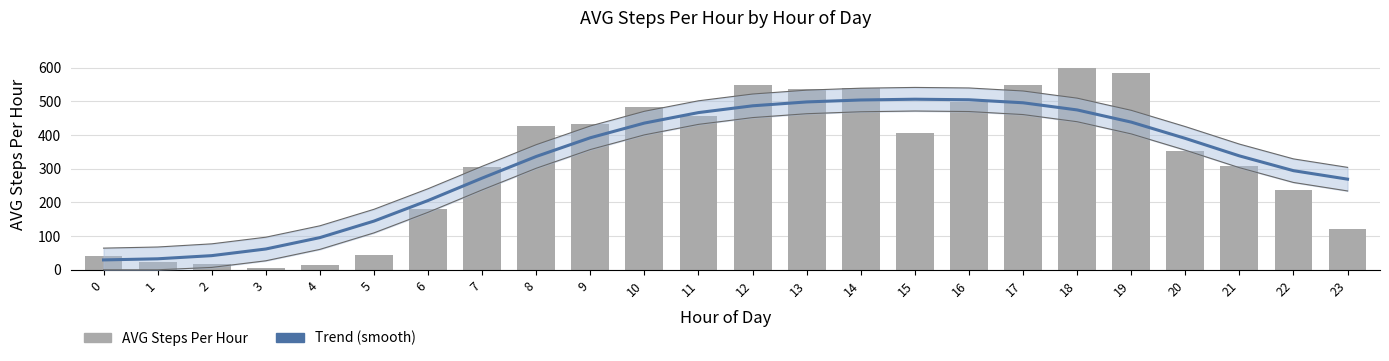

What is the value of the AVG Steps Per Hour bar at the 7th from the left?

179.0